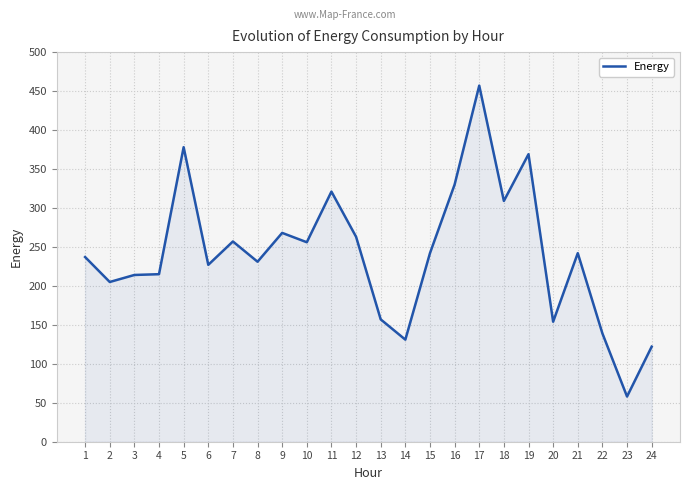

What is the difference between the maximum and minimum values?

399